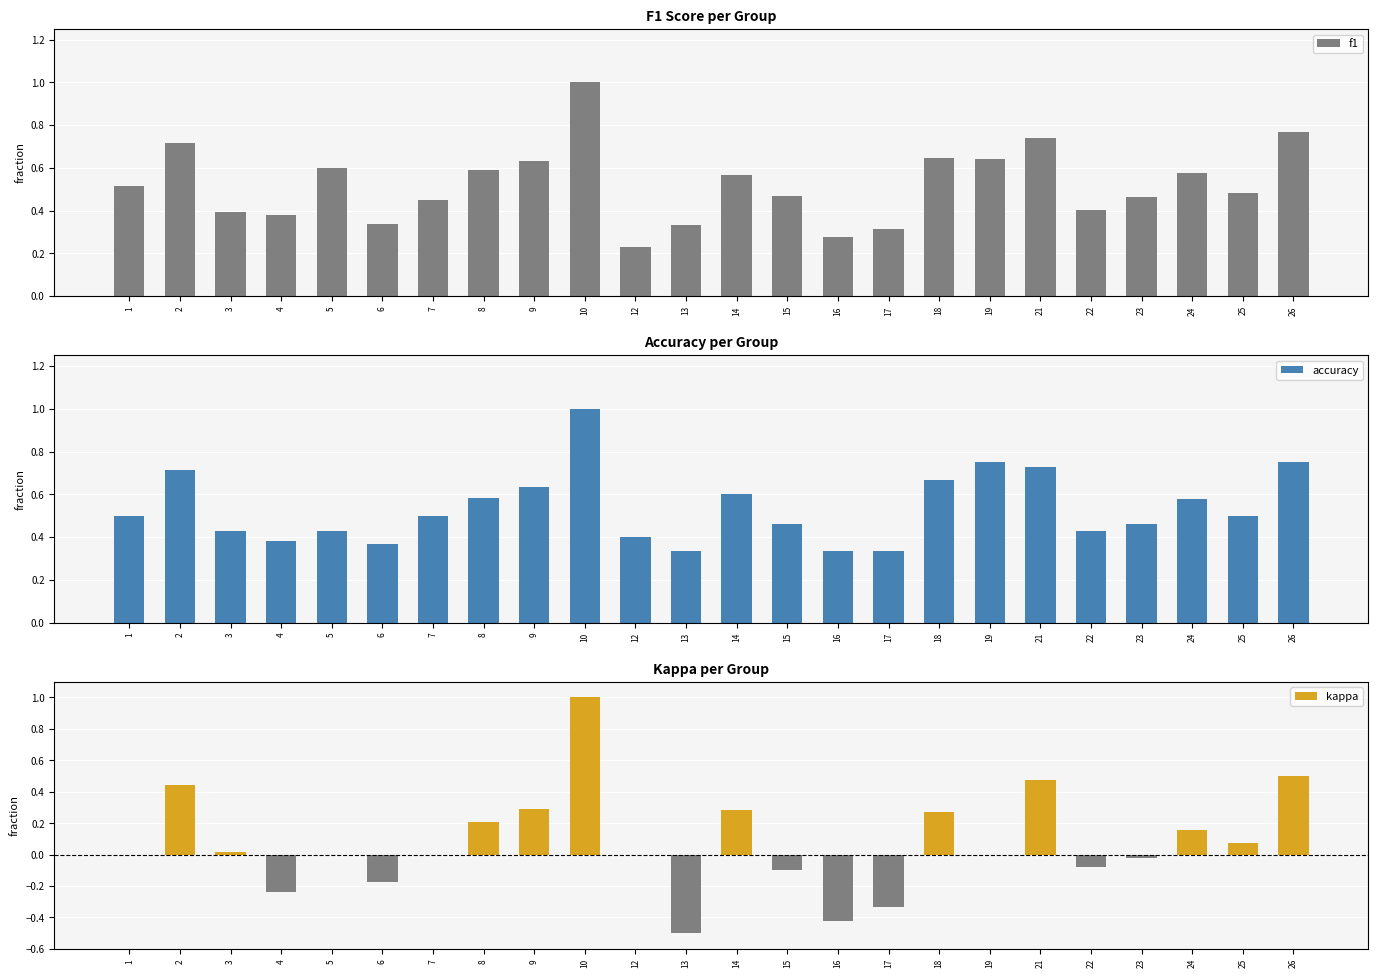

At which category is the sum across all series the highest?

10